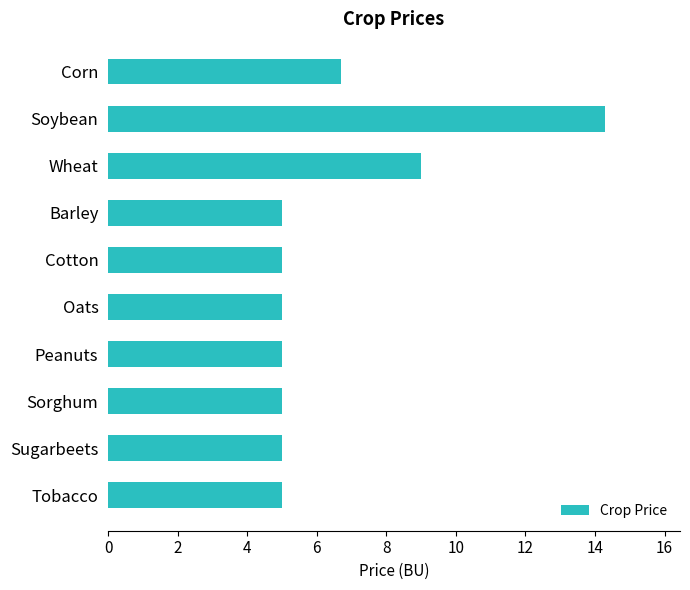

What is the minimum value shown in the chart?

5.0